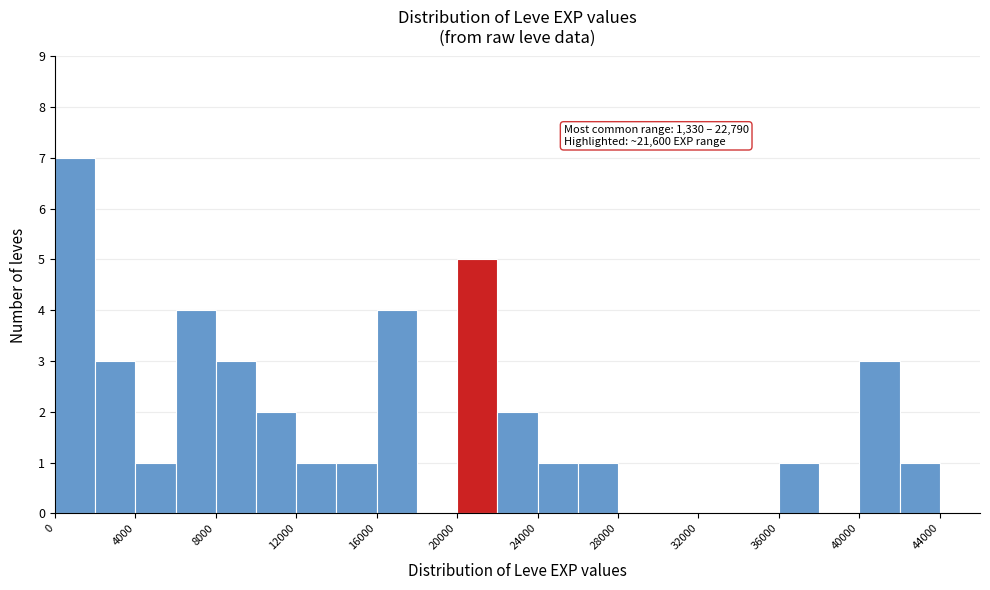

Which range on the x-axis has the tallest bar?

0 to 2000